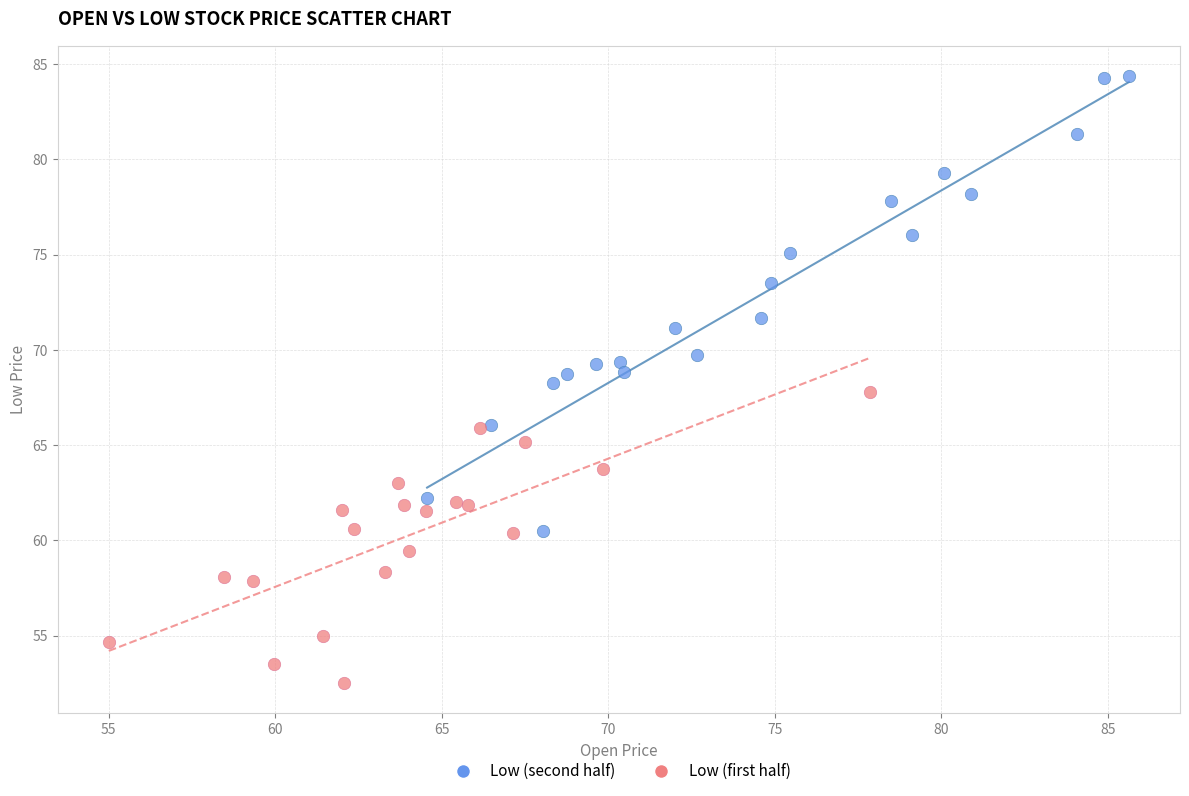

Which series has the largest Y range (max minus min)?

Low (second half)